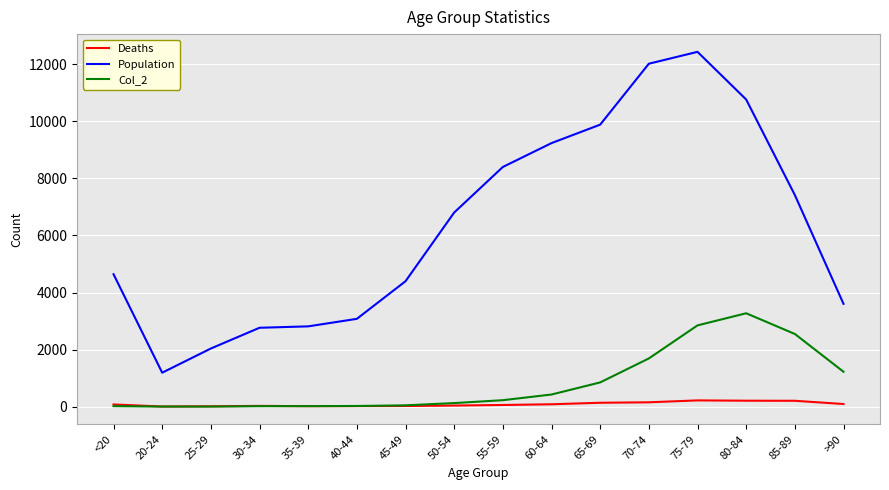

How many values in the Population series are below 6803?

8